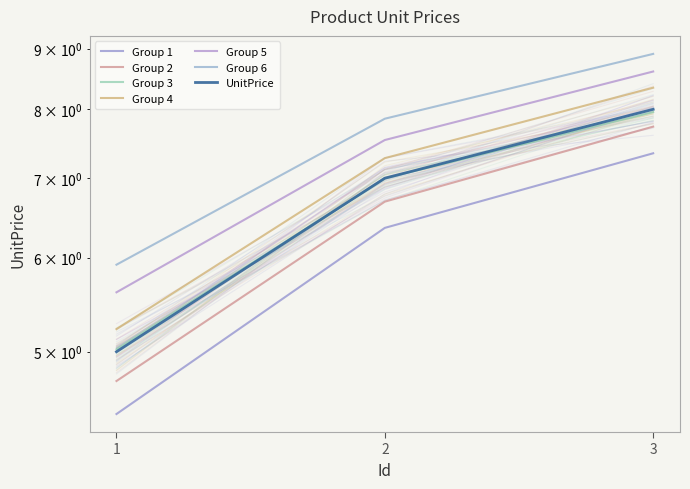

What is the difference between the maximum and minimum values?

3